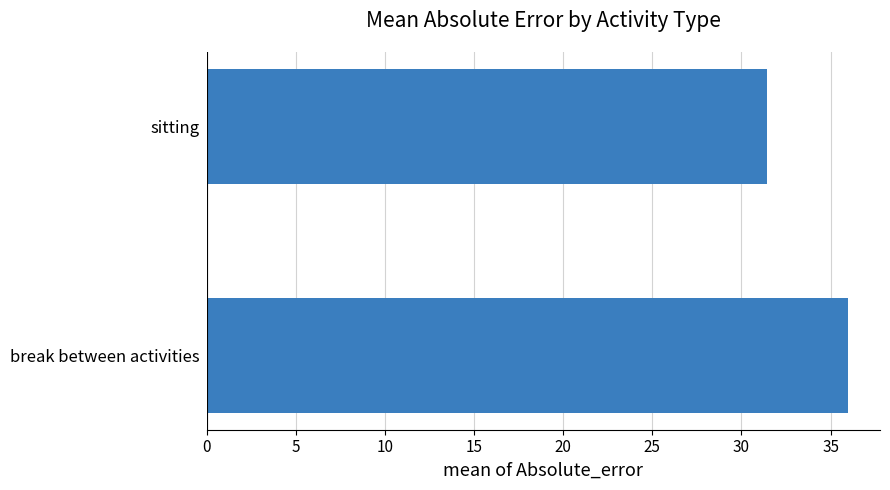

Rank the categories by value from highest to lowest.

break between activities, sitting